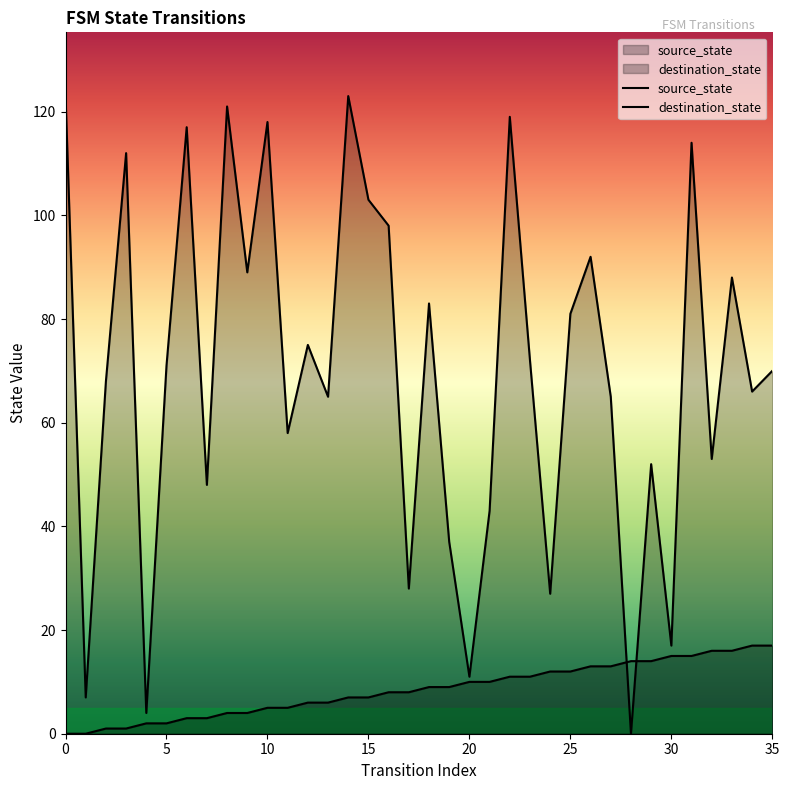

Rank the series by their average value, from lowest to highest.

source_state, destination_state